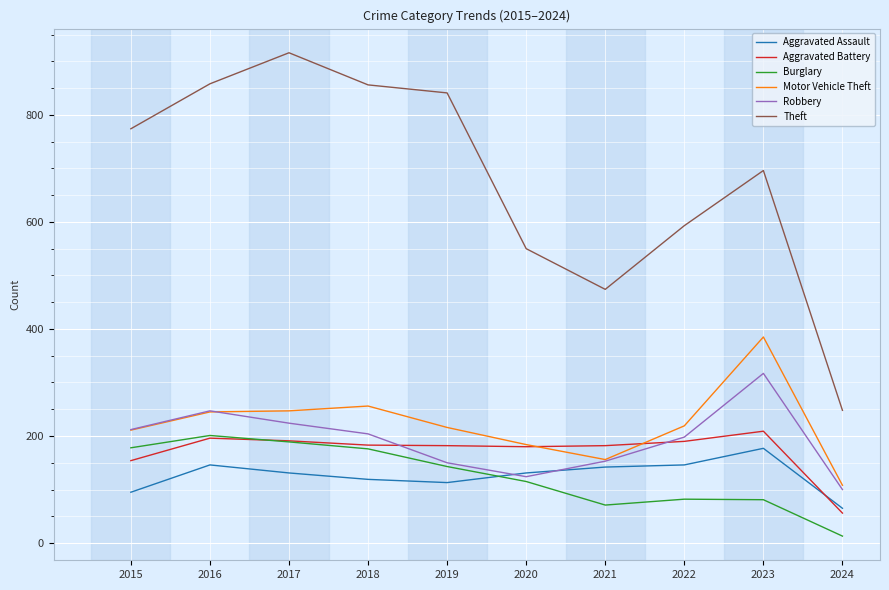

Is the value of Burglary at 2023 greater than the value of Theft at 2017?

No